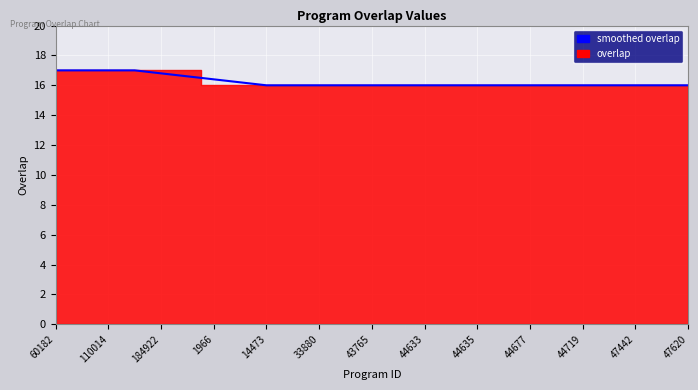

How many lines are shown in the chart?

1